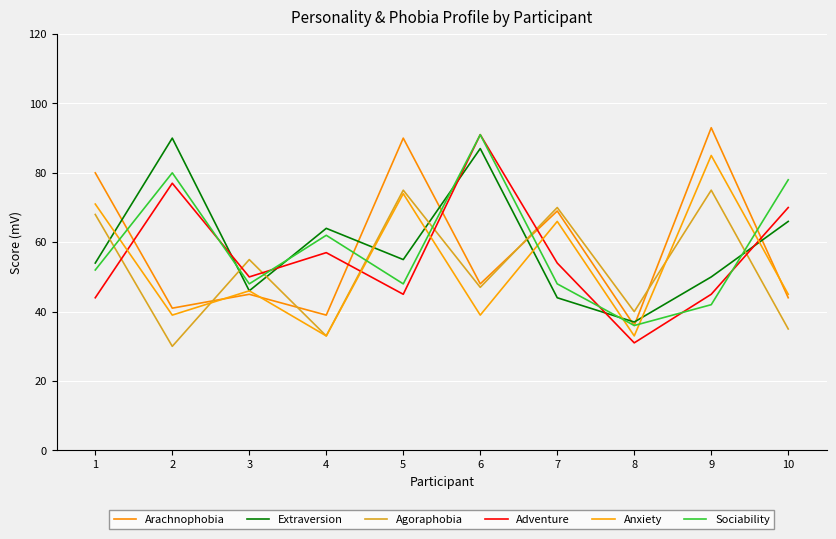

Does the chart have visible grid lines?

Yes